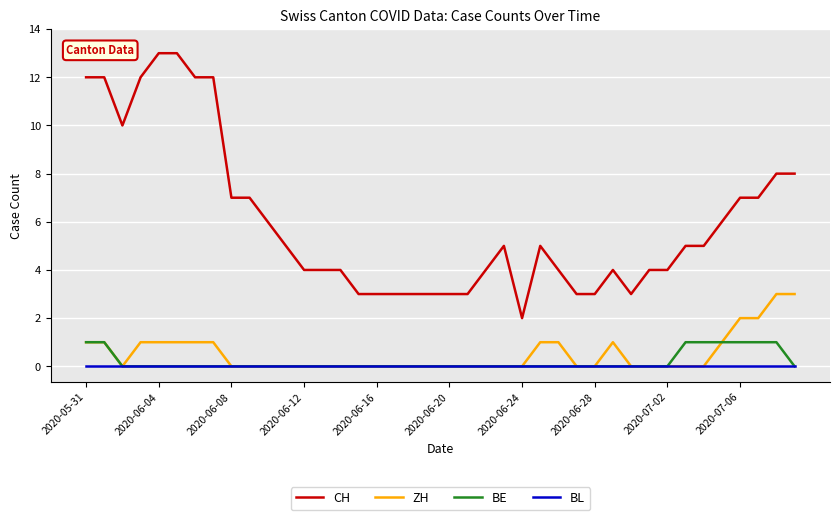

True or false: CH and BL intersect in this chart.

False